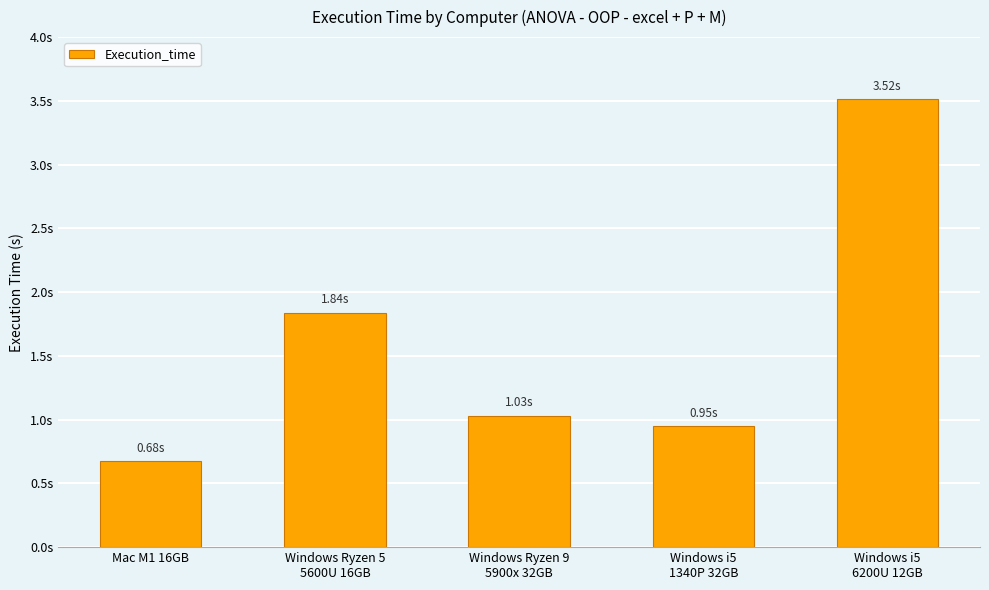

True or false: the data shows 1.6 at Windows Ryzen 9
5900x 32GB.

False